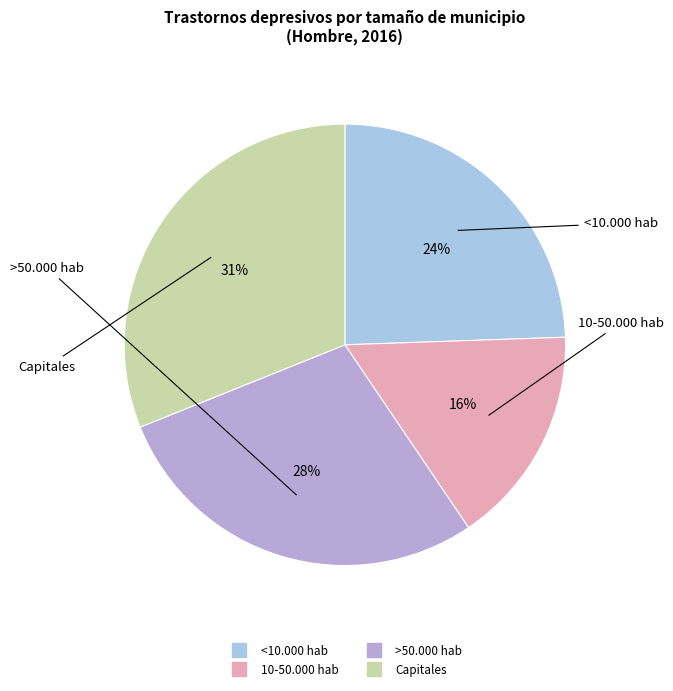

Does 10-50.000 hab account for over 50% of the chart?

No